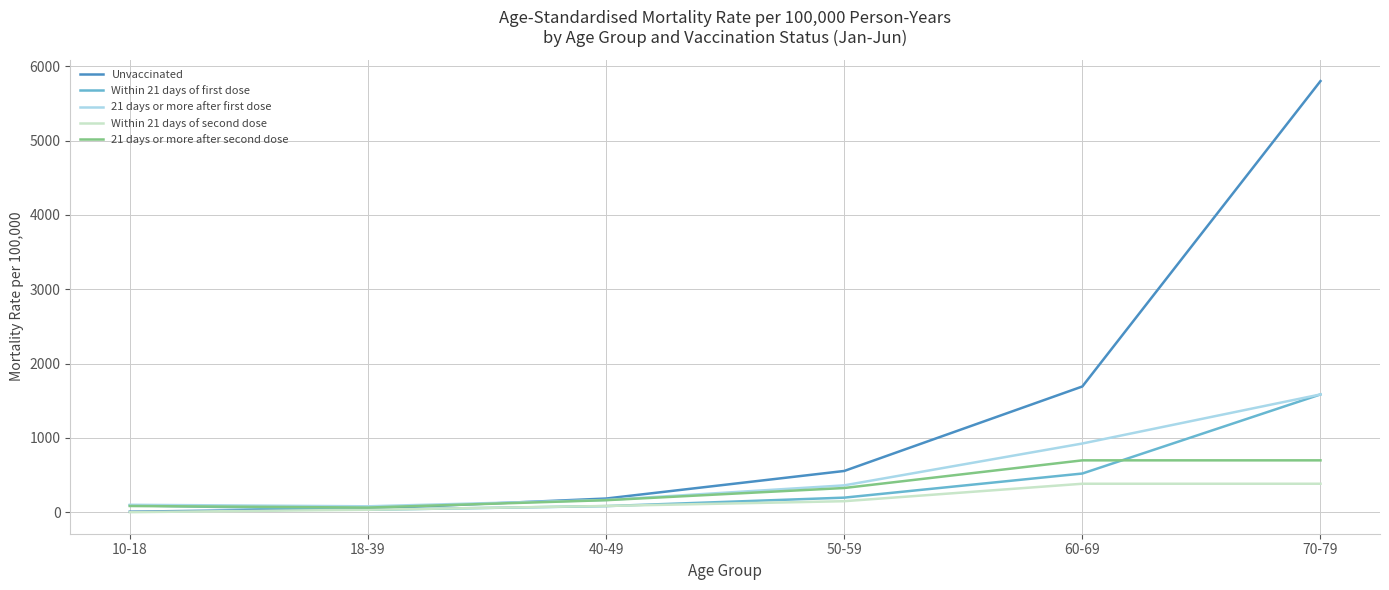

Is the value of Unvaccinated at 70-79 greater than the value of 21 days or more after first dose at 60-69?

Yes